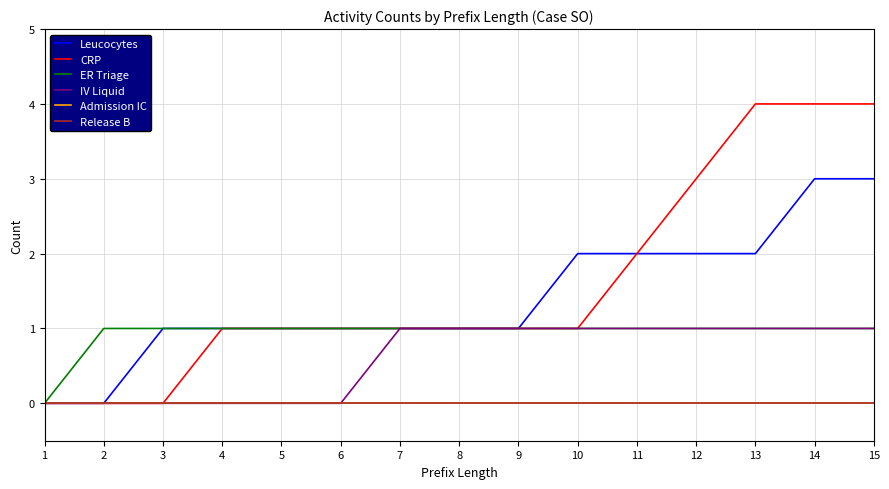

Does the chart display data point markers on the line(s)?

No